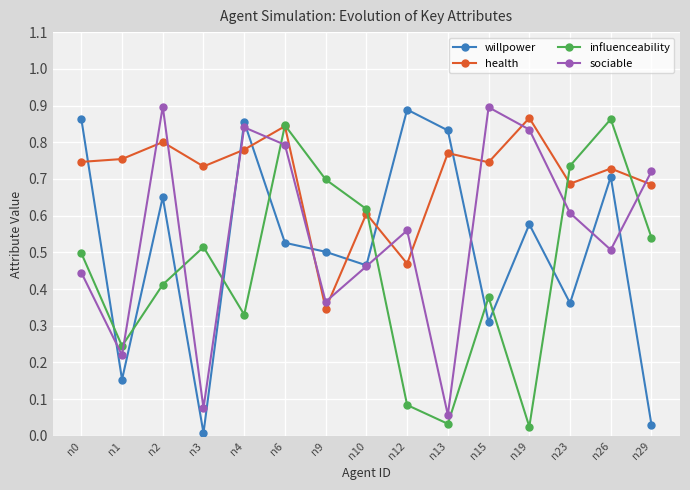

Is the value of health at n10 greater than the value of sociable at n9?

Yes